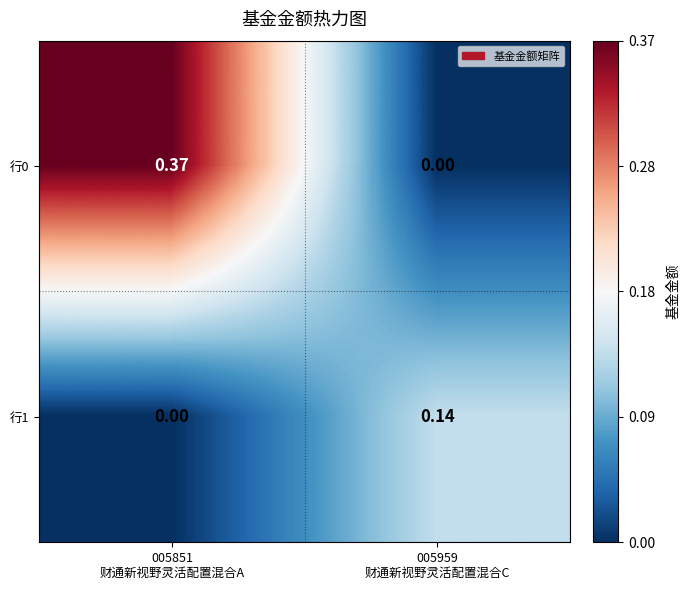

How many distinct data groups are displayed?

2